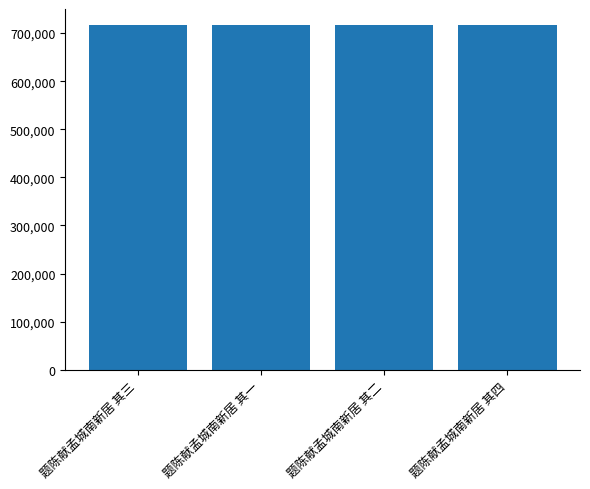

What is the value of the 2nd bar from the left?

717094